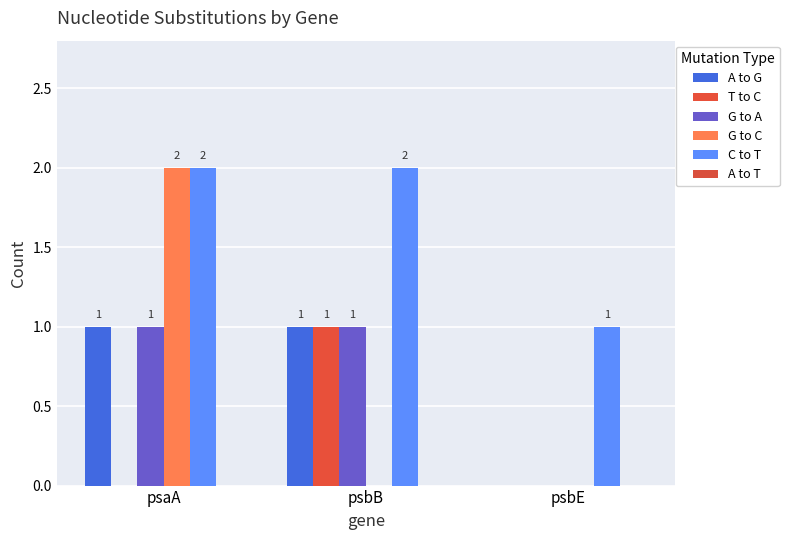

Reading left to right, transcribe all the data shown in this chart.

A to G: psaA=1	psbB=1	psbE=0
T to C: psaA=0	psbB=1	psbE=0
G to A: psaA=1	psbB=1	psbE=0
G to C: psaA=2	psbB=0	psbE=0
C to T: psaA=2	psbB=2	psbE=1
A to T: psaA=0	psbB=0	psbE=0